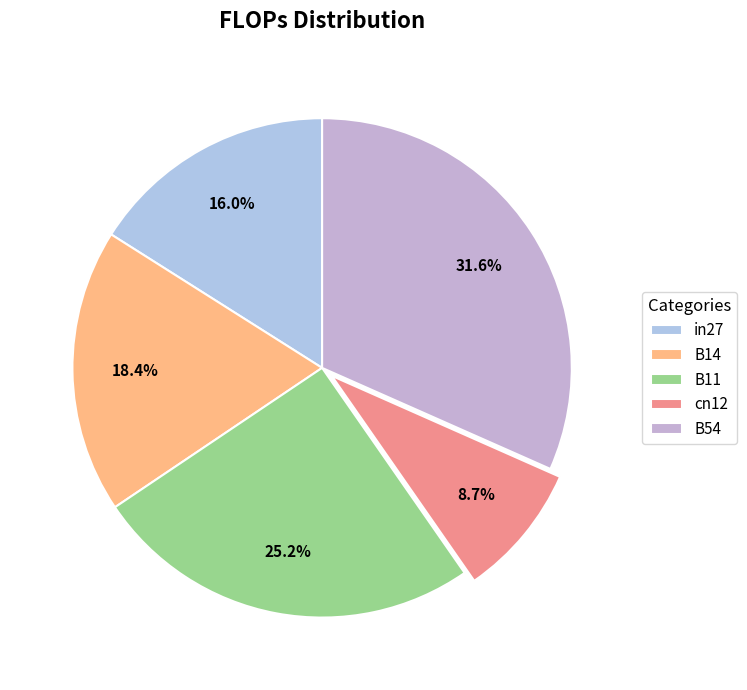

Rank the categories by value from lowest to highest.

cn12, in27, B14, B11, B54